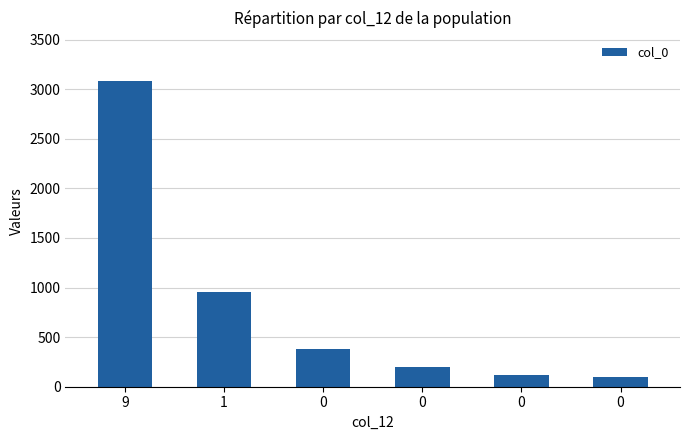

What is the average value?

807